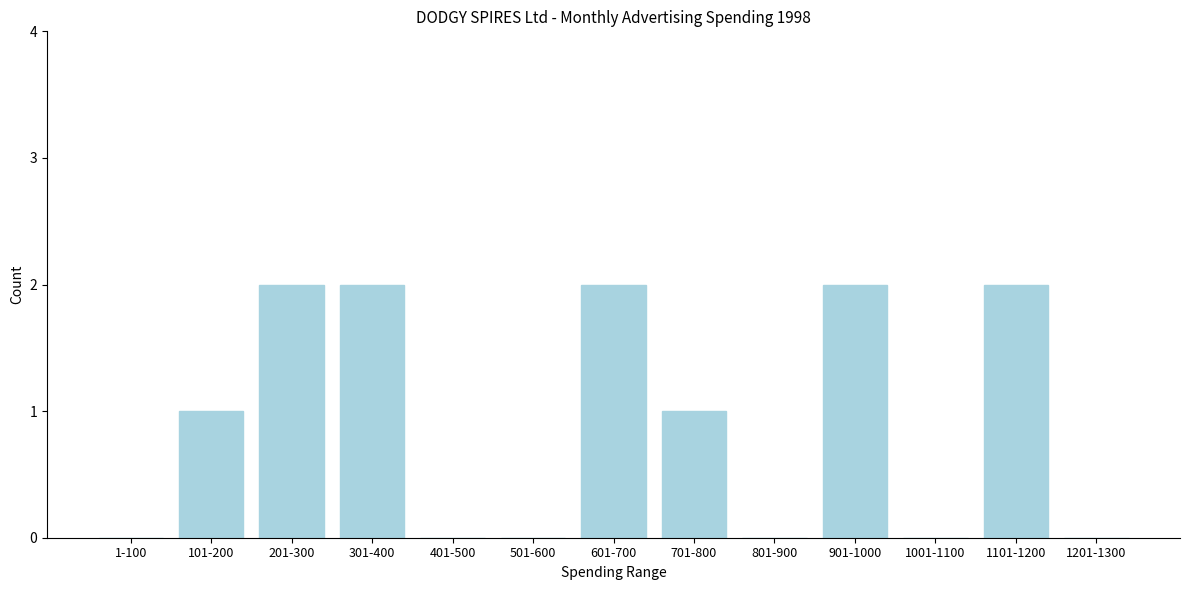

Reading left to right, transcribe all the data shown in this chart.

1-100=0	101-200=1	201-300=2	301-400=2	401-500=0	501-600=0	601-700=2	701-800=1	801-900=0	901-1000=2	1001-1100=0	1101-1200=2	1201-1300=0